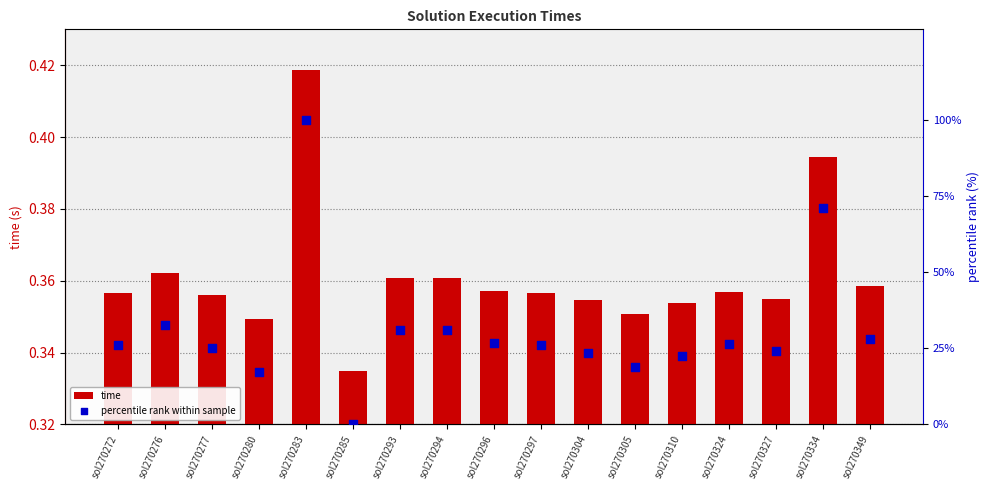

Which series reaches the maximum Y coordinate?

percentile rank within sample